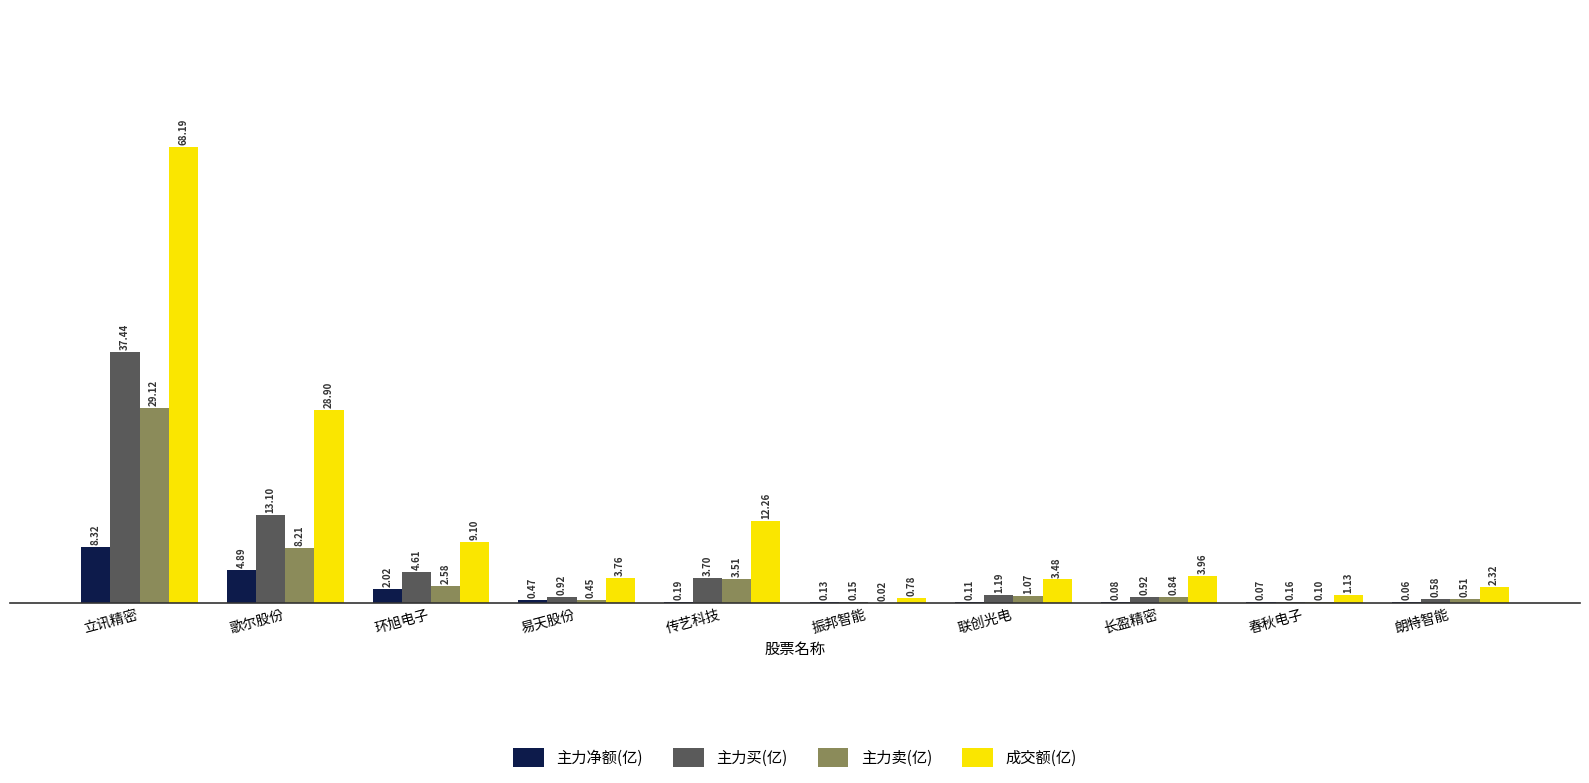

How many data points in 成交额(亿) are above 3?

7